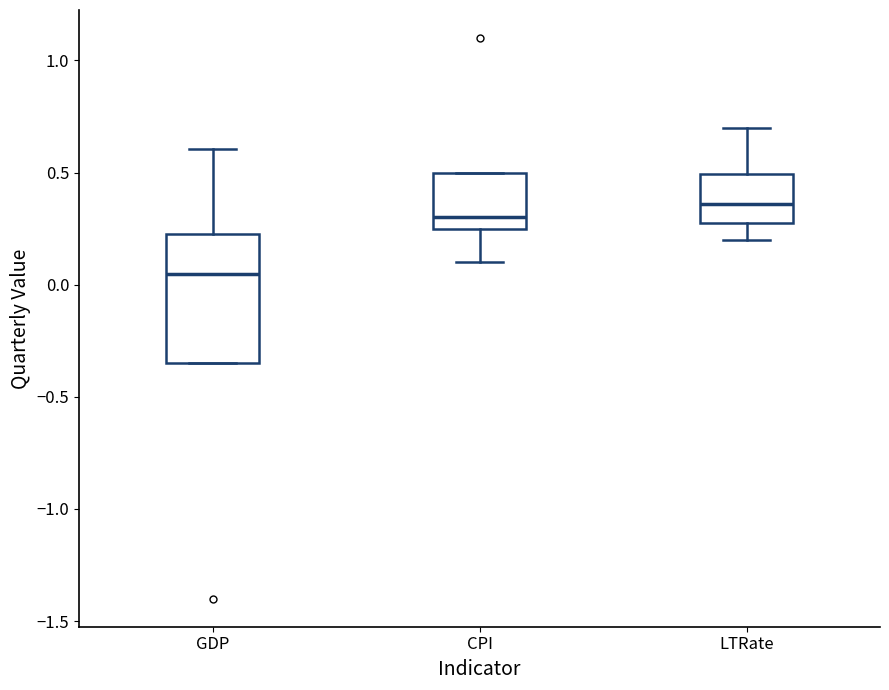

Reading left to right, read every box against the y-axis: the position of its median line, the range the box covers, and the ends of its whiskers. The values are not printed on the chart, so give them approximately, as read against the axis.

GDP: median 0.05, box -0.35 to 0.25, whiskers -0.35 to 0.60
CPI: median 0.30, box 0.25 to 0.50, whiskers 0.10 to 0.50
LTRate: median 0.35, box 0.30 to 0.50, whiskers 0.20 to 0.70